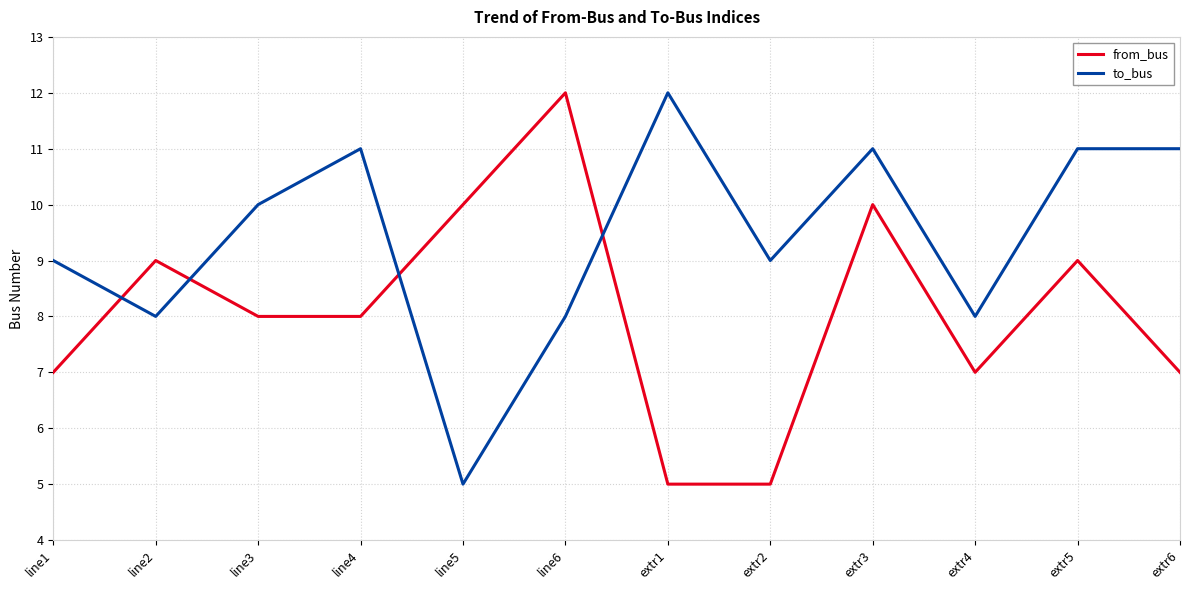

At which label does from_bus reach its peak?

line6